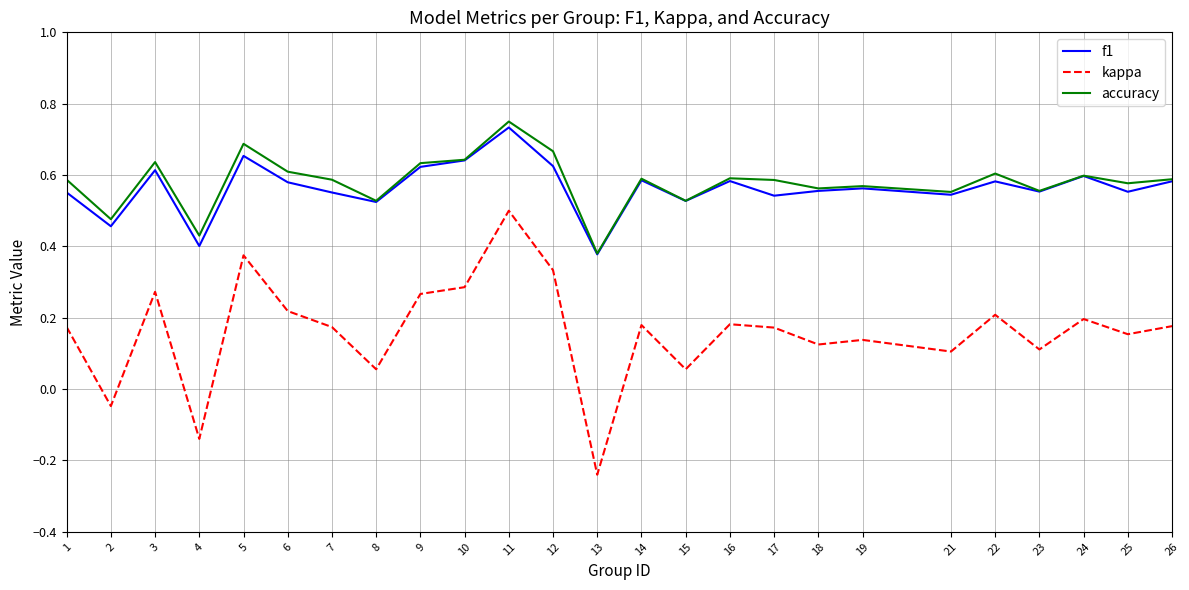

Which series has the widest spread of values?

kappa